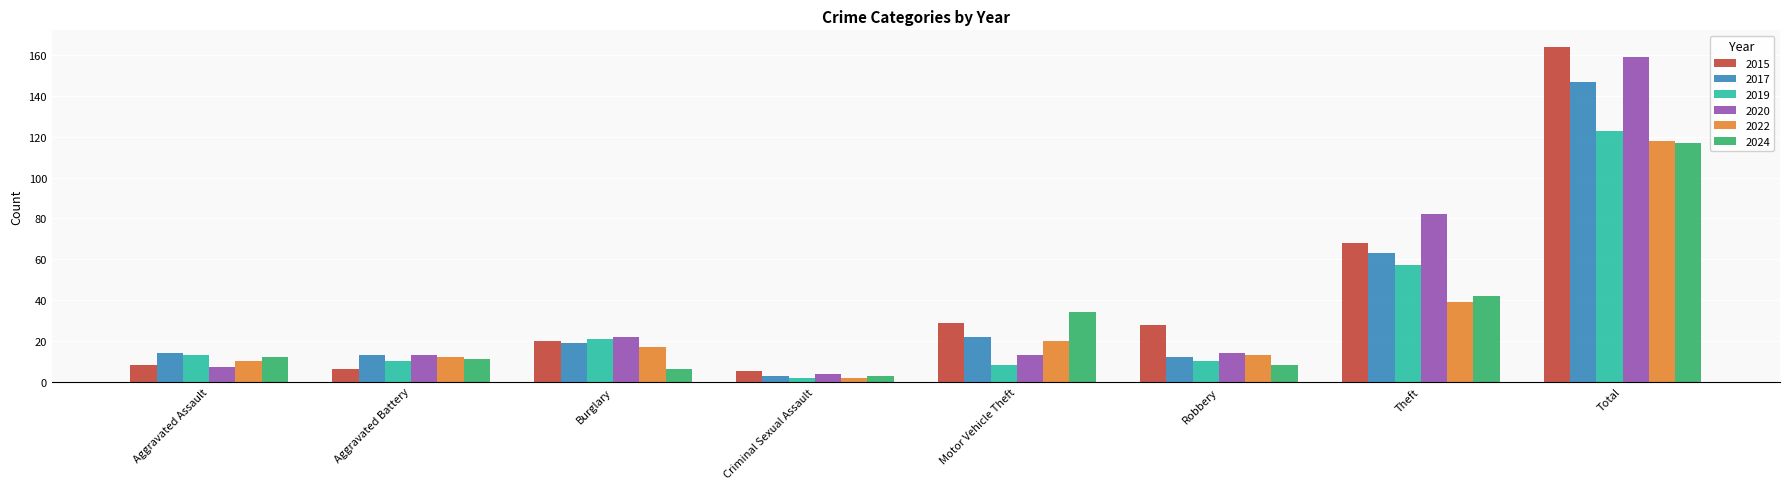

Reading left to right, extract all data points from this chart.

2015: Aggravated Assault=8	Aggravated Battery=6	Burglary=20	Criminal Sexual Assault=5	Motor Vehicle Theft=29	Robbery=28	Theft=68	Total=164
2017: Aggravated Assault=14	Aggravated Battery=13	Burglary=19	Criminal Sexual Assault=3	Motor Vehicle Theft=22	Robbery=12	Theft=63	Total=147
2019: Aggravated Assault=13	Aggravated Battery=10	Burglary=21	Criminal Sexual Assault=2	Motor Vehicle Theft=8	Robbery=10	Theft=57	Total=123
2020: Aggravated Assault=7	Aggravated Battery=13	Burglary=22	Criminal Sexual Assault=4	Motor Vehicle Theft=13	Robbery=14	Theft=82	Total=159
2022: Aggravated Assault=10	Aggravated Battery=12	Burglary=17	Criminal Sexual Assault=2	Motor Vehicle Theft=20	Robbery=13	Theft=39	Total=118
2024: Aggravated Assault=12	Aggravated Battery=11	Burglary=6	Criminal Sexual Assault=3	Motor Vehicle Theft=34	Robbery=8	Theft=42	Total=117